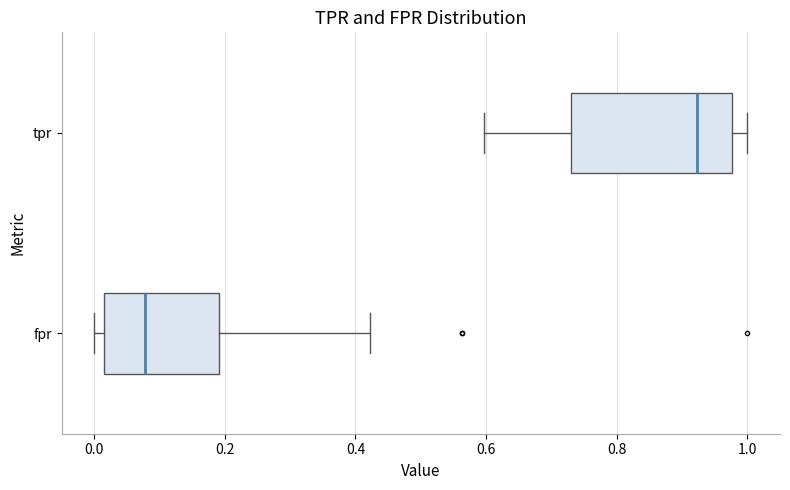

Where is the left edge of the box for fpr on the x-axis? The values are not printed on the chart, so give them approximately, as read against the axis.

0.02